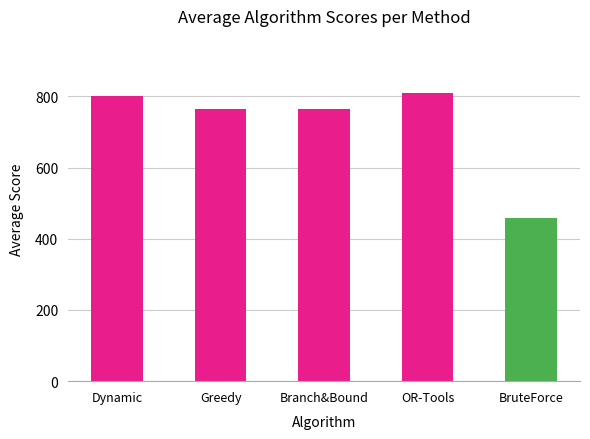

What is the difference between the maximum and minimum values?

350.7